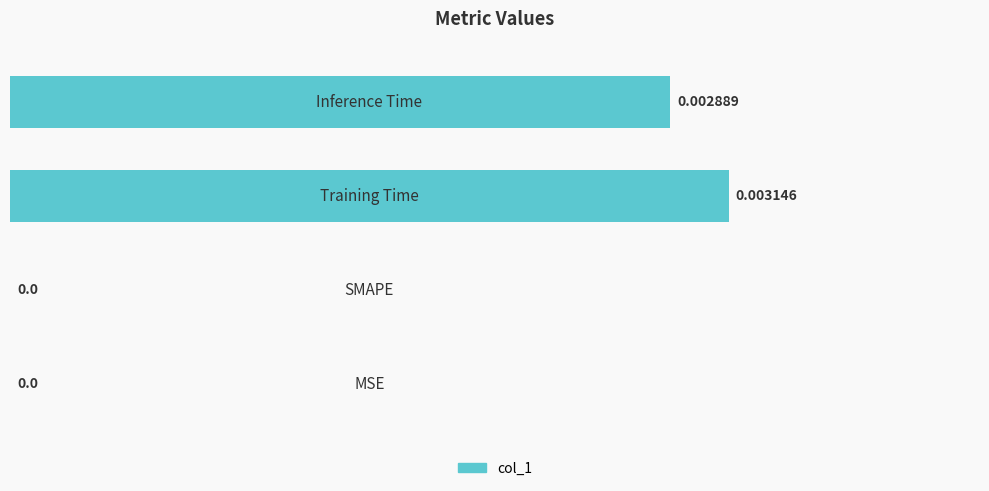

How many values exceed 0?

2